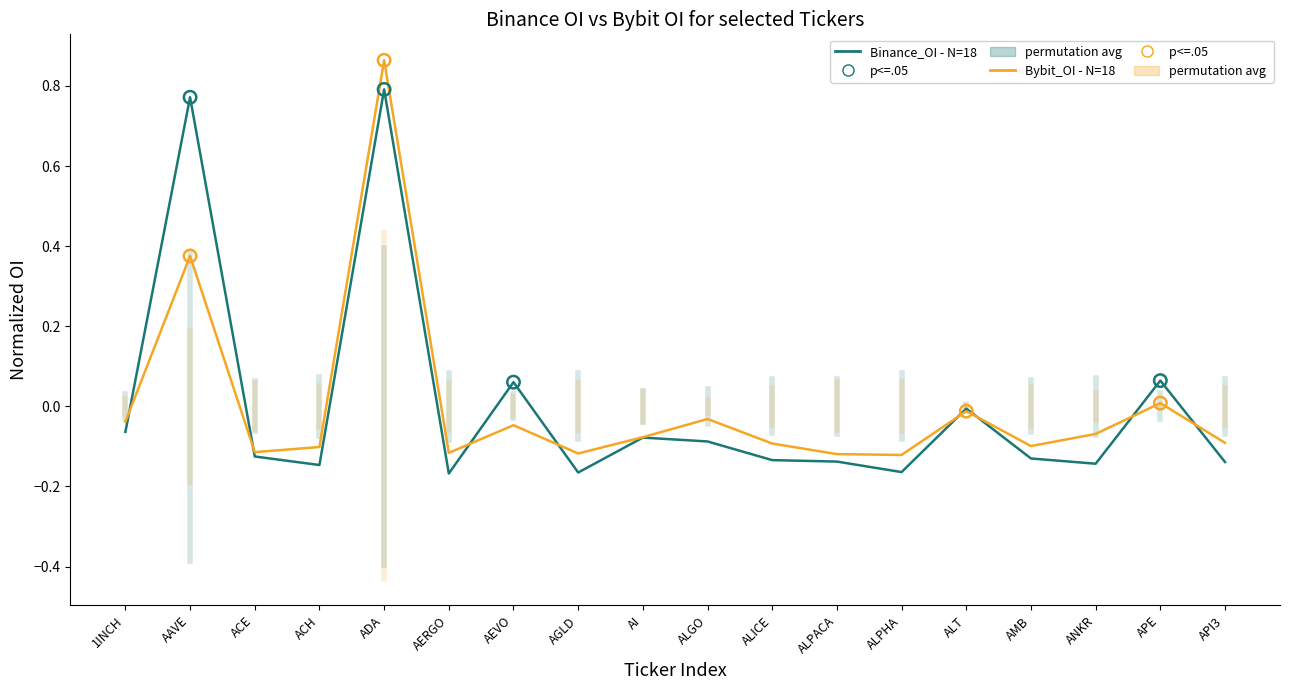

At which category is the sum across all series the highest?

ADA